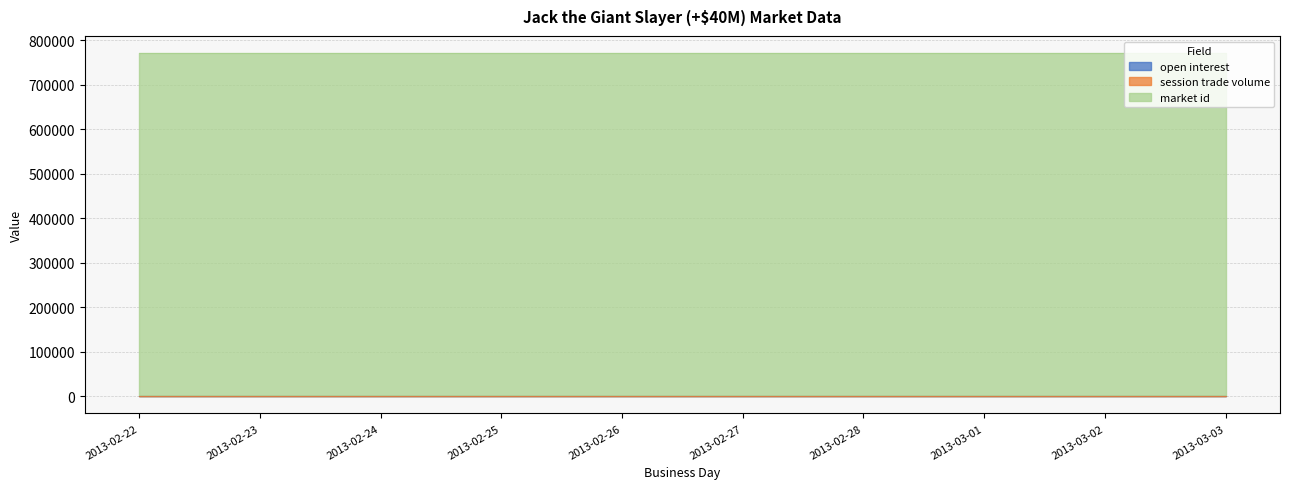

What are all the series names shown in the legend?

open interest, session trade volume, market id